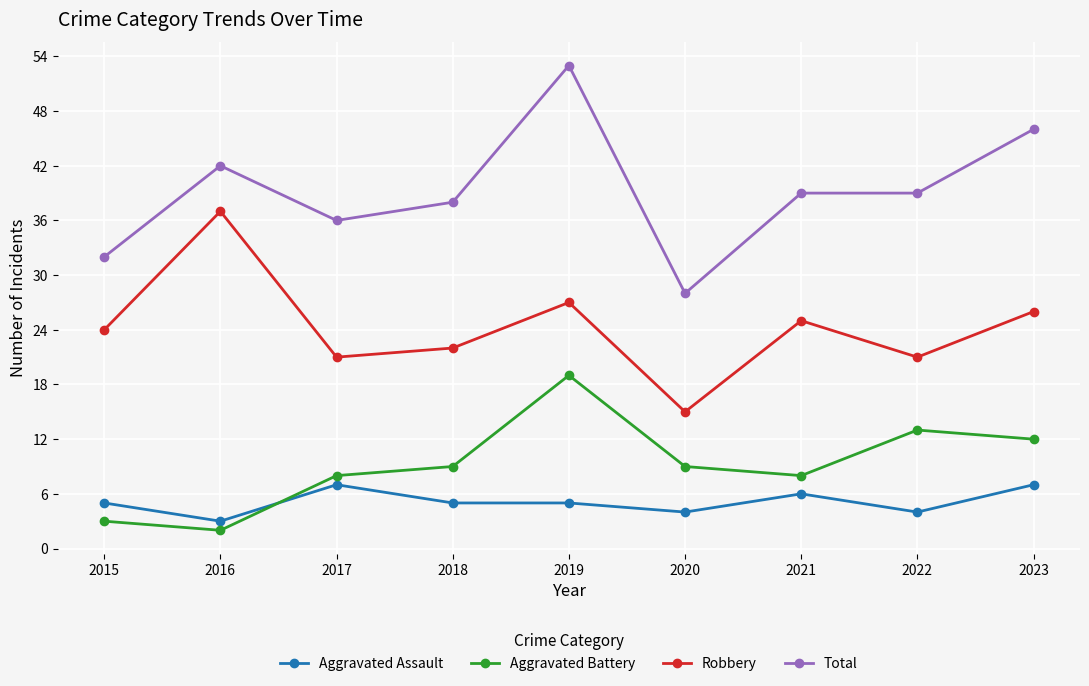

Which series has the largest range (max minus min)?

Total